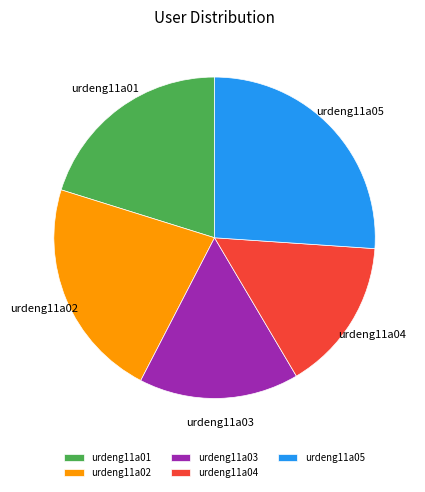

True or false: urdeng11a02 accounts for 22% of the total.

True